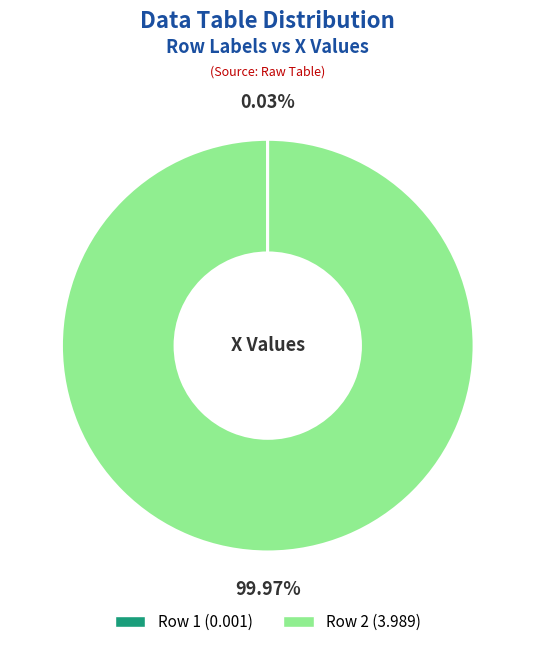

Is there any slice that represents more than half of the pie?

Yes